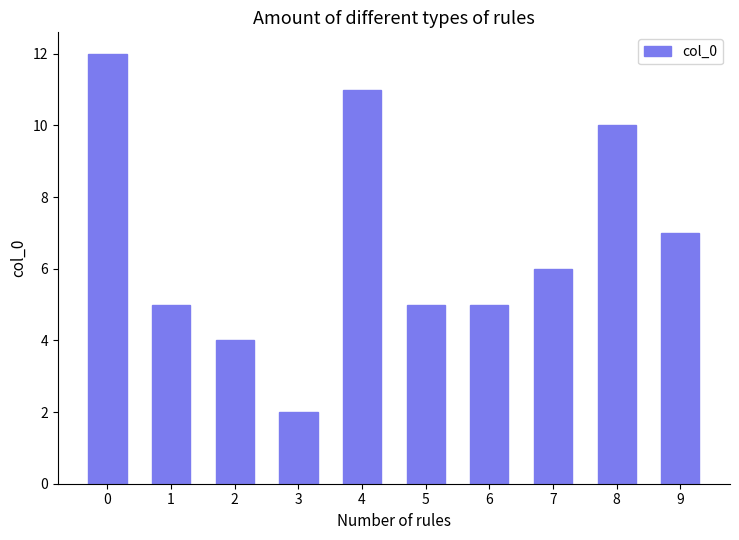

Is it true that the value at 6 is 7?

False